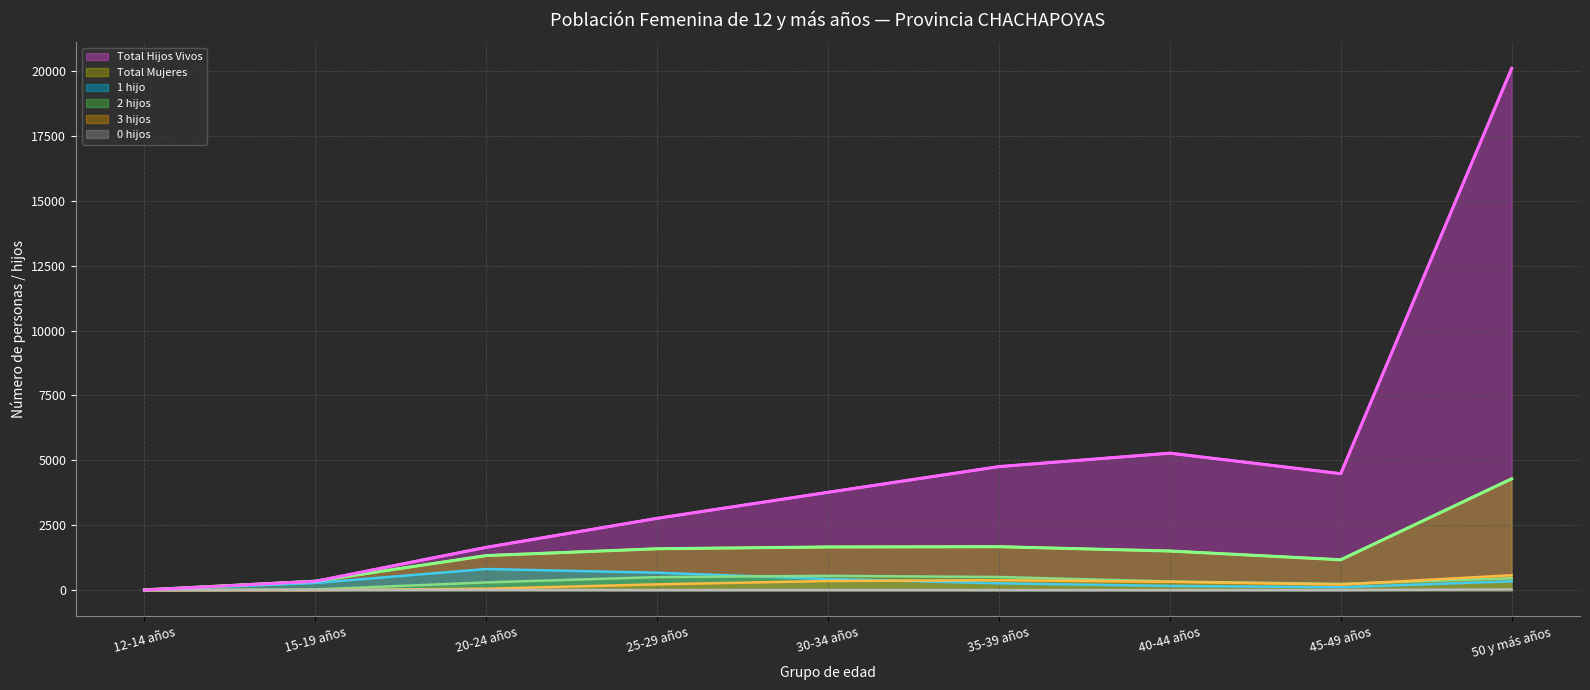

Which has a higher value, 40-44 años or 20-24 años?

40-44 años